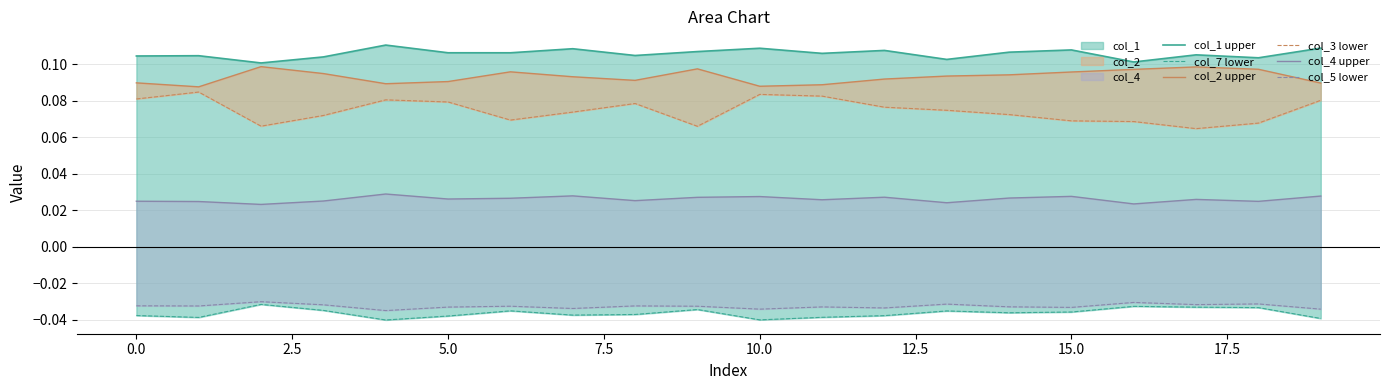

Reading left to right, extract all data points from this chart.

col_1 upper: 0.1	0.1	0.1	0.1	0.1	0.1	0.1	0.1	0.1	0.1	0.1	0.1	0.1	0.1	0.1	0.1	0.1	0.1	0.1	0.1
col_7 lower: -0.0	-0.0	-0.0	-0.0	-0.0	-0.0	-0.0	-0.0	-0.0	-0.0	-0.0	-0.0	-0.0	-0.0	-0.0	-0.0	-0.0	-0.0	-0.0	-0.0
col_2 upper: 0.1	0.1	0.1	0.1	0.1	0.1	0.1	0.1	0.1	0.1	0.1	0.1	0.1	0.1	0.1	0.1	0.1	0.1	0.1	0.1
col_3 lower: 0.1	0.1	0.1	0.1	0.1	0.1	0.1	0.1	0.1	0.1	0.1	0.1	0.1	0.1	0.1	0.1	0.1	0.1	0.1	0.1
col_4 upper: 0.0	0.0	0.0	0.0	0.0	0.0	0.0	0.0	0.0	0.0	0.0	0.0	0.0	0.0	0.0	0.0	0.0	0.0	0.0	0.0
col_5 lower: -0.0	-0.0	-0.0	-0.0	-0.0	-0.0	-0.0	-0.0	-0.0	-0.0	-0.0	-0.0	-0.0	-0.0	-0.0	-0.0	-0.0	-0.0	-0.0	-0.0